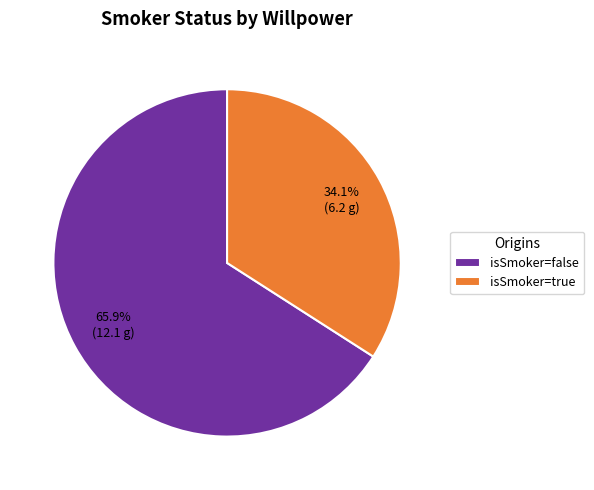

Which slice is the largest?

isSmoker=false